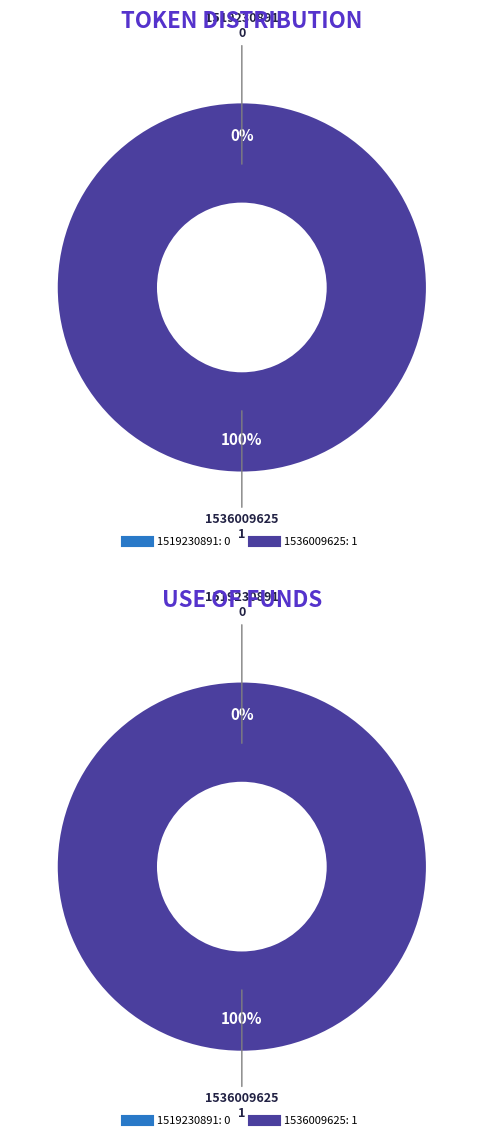

Rank the categories by value from lowest to highest.

1519230891, 1536009625